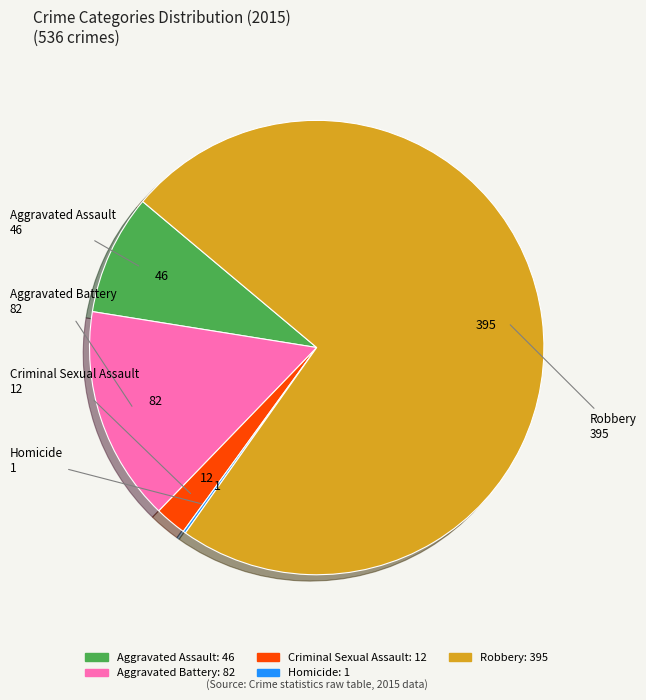

Does Robbery represent more than half of the total?

Yes